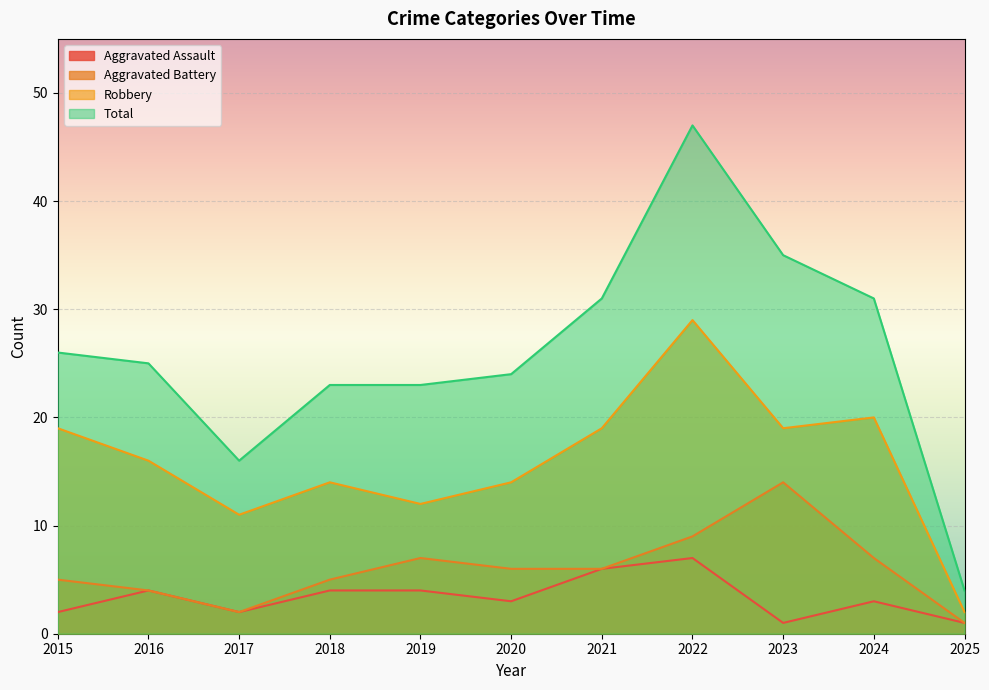

True or false: Robbery and Total cross at least once.

False